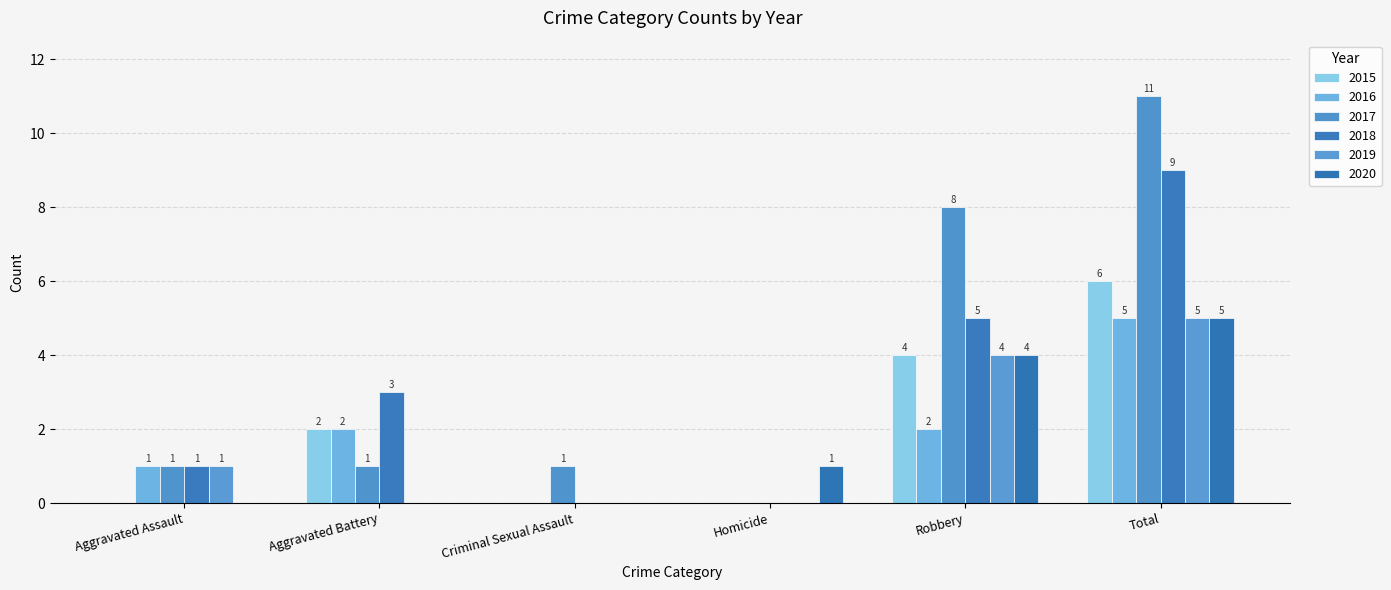

What is the label of the 1st bar from the right?

Total